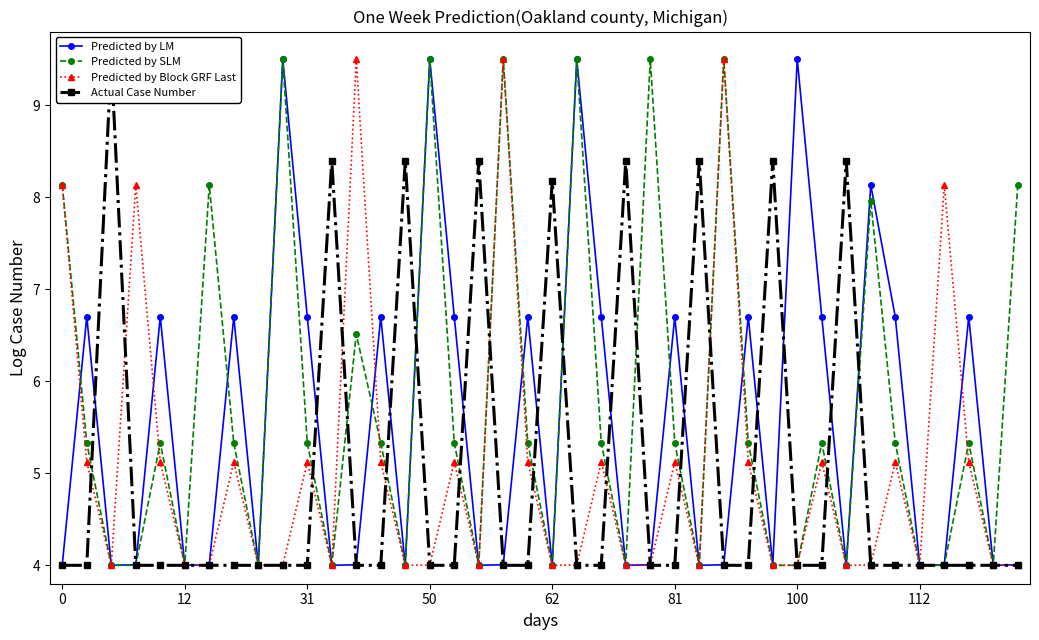

At how many categories does at least one series exceed 8?

23